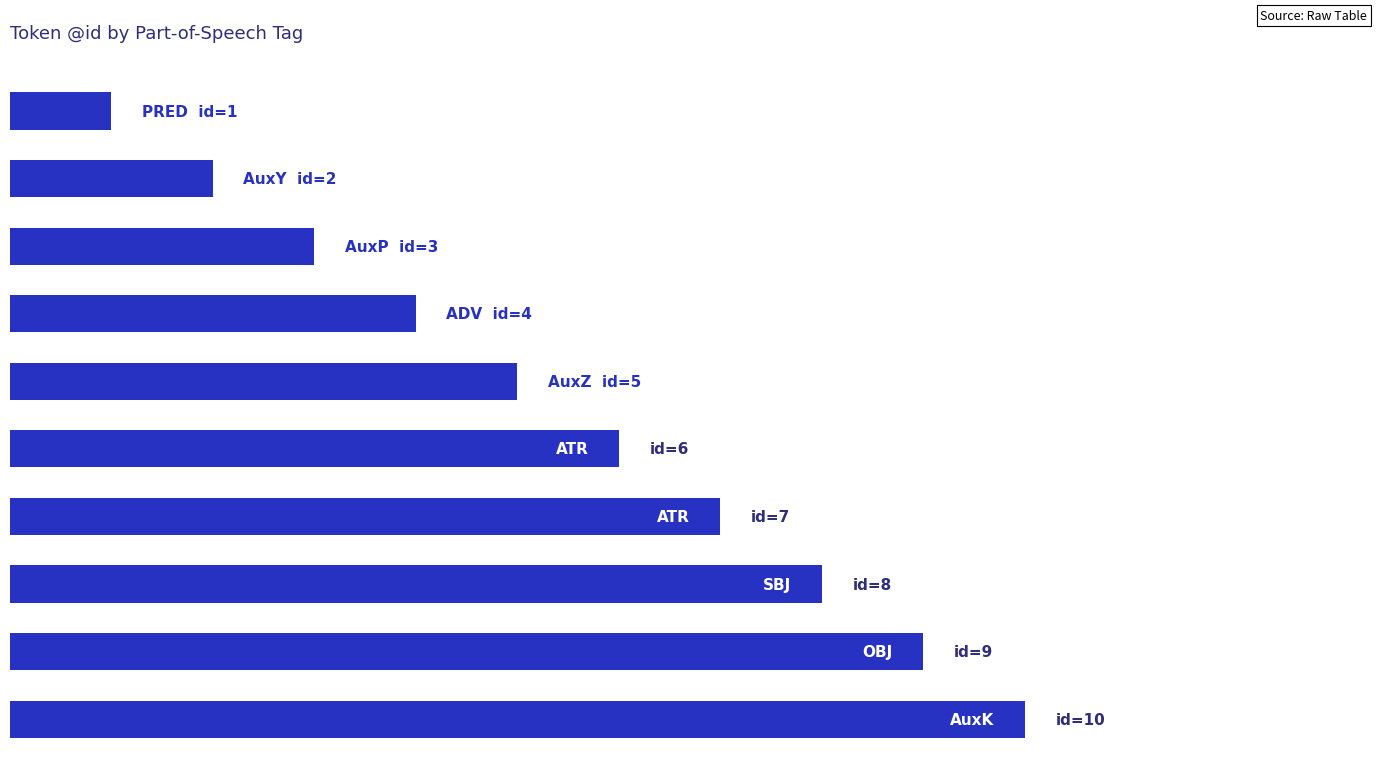

Are the bars horizontal?

Yes